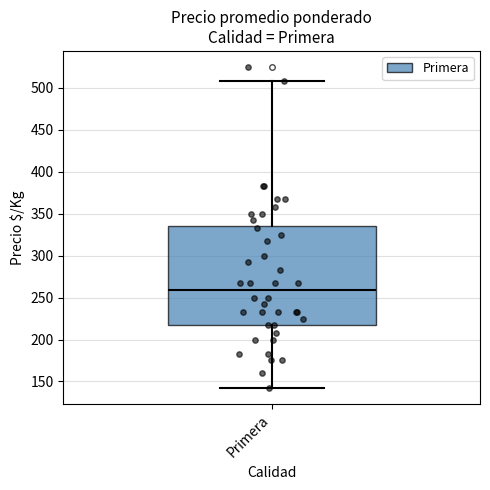

Where does the lower whisker of the box for Primera end on the y-axis? The values are not printed on the chart, so give them approximately, as read against the axis.

140